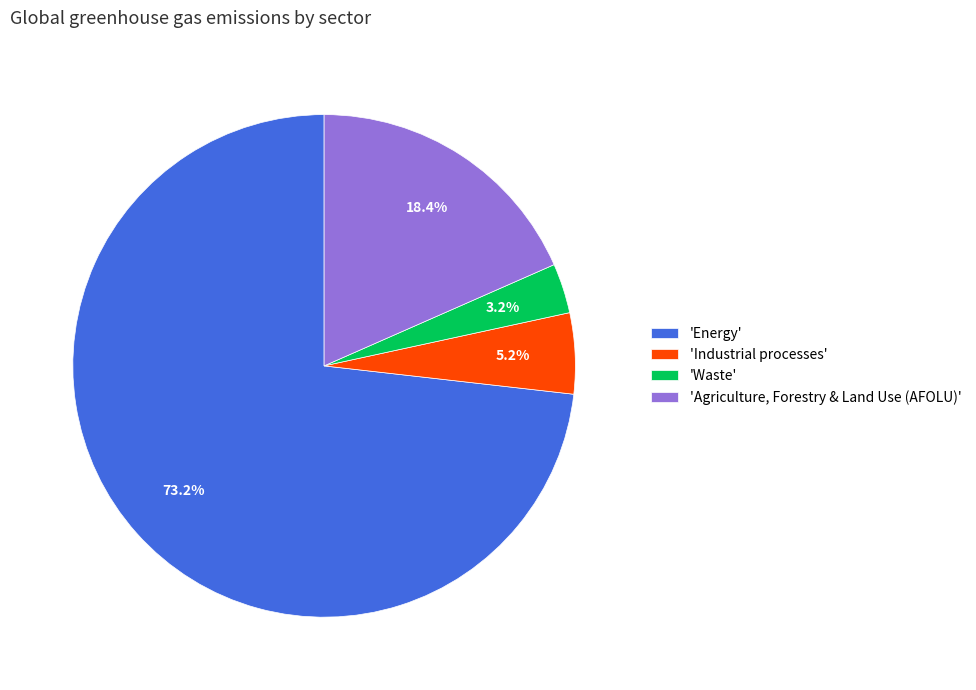

To the nearest percent, what is the difference between the largest and smallest slice percentages?

70%